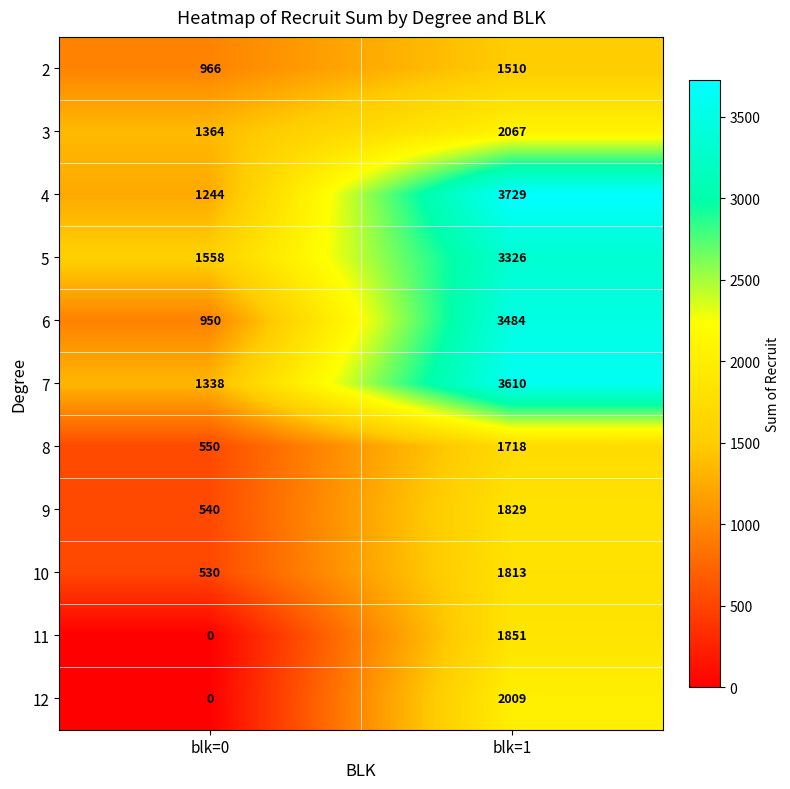

What is the approximate value of 5 at blk=0, to the nearest 100?

1600